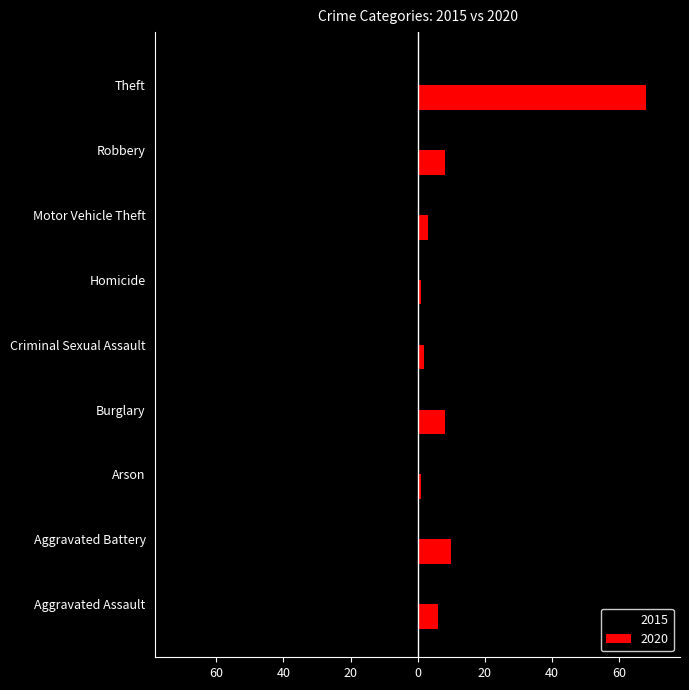

The value of 2020 at Robbery is 8. True or false?

True